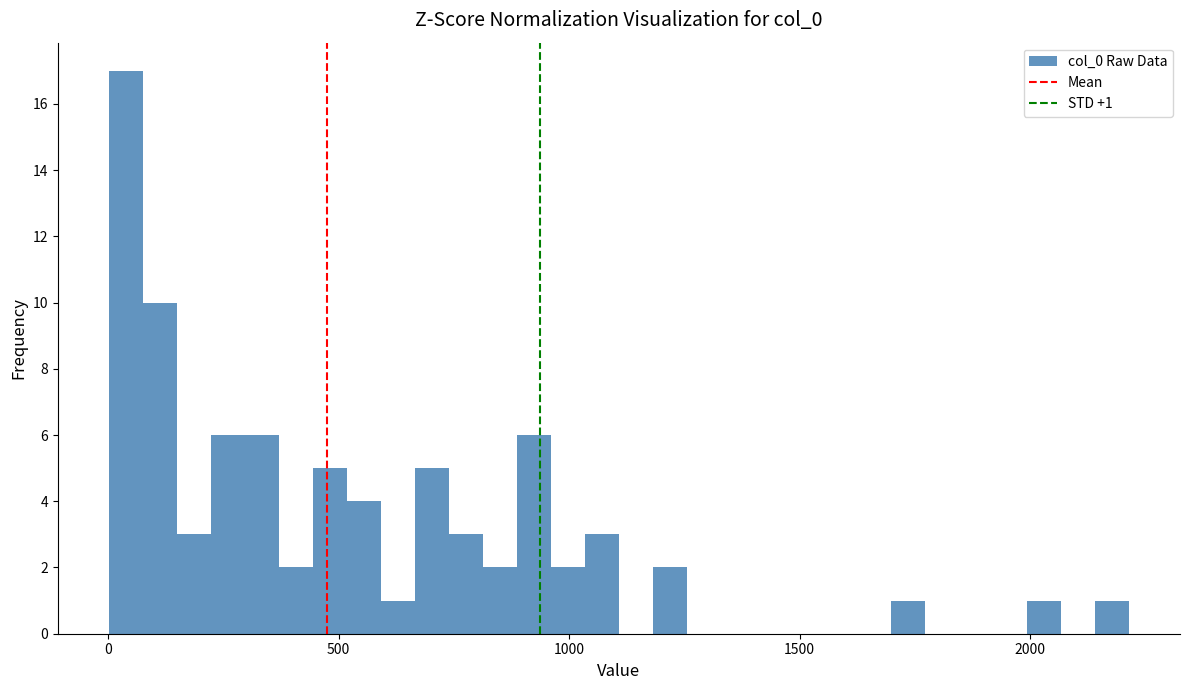

Around what value on the x-axis is the tallest bar? Give the approximate position of its centre, as read against the axis.

50